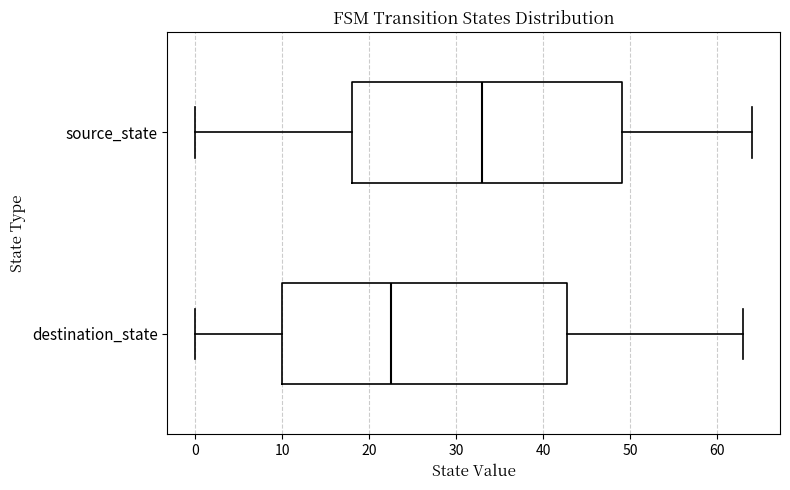

Which box is the widest, from its left edge to its right edge?

destination_state